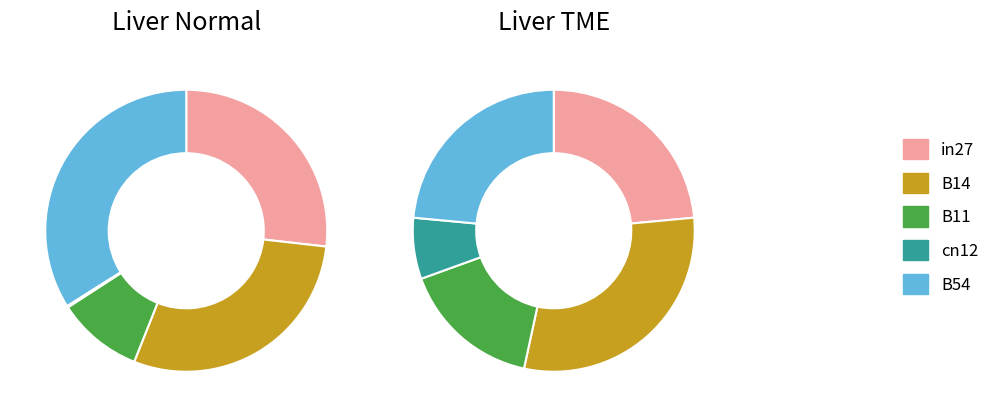

How many slices are in this pie chart?

5